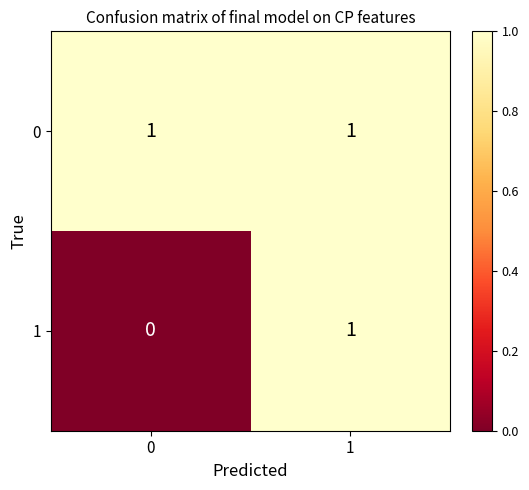

List the labels in order of 1 value, largest first.

1, 0